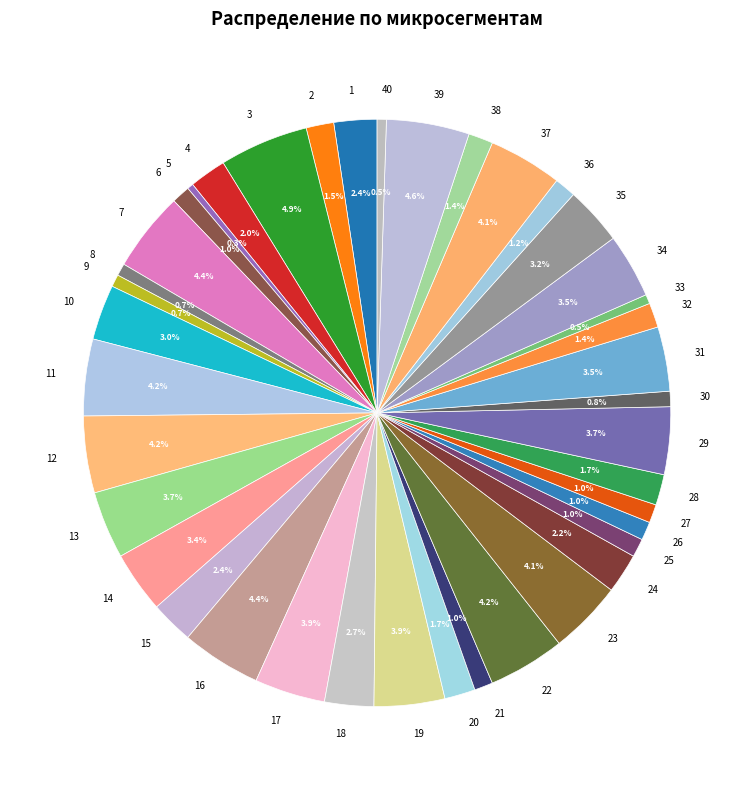

What is the ratio of the value at 10 to the value at 16?

0.7